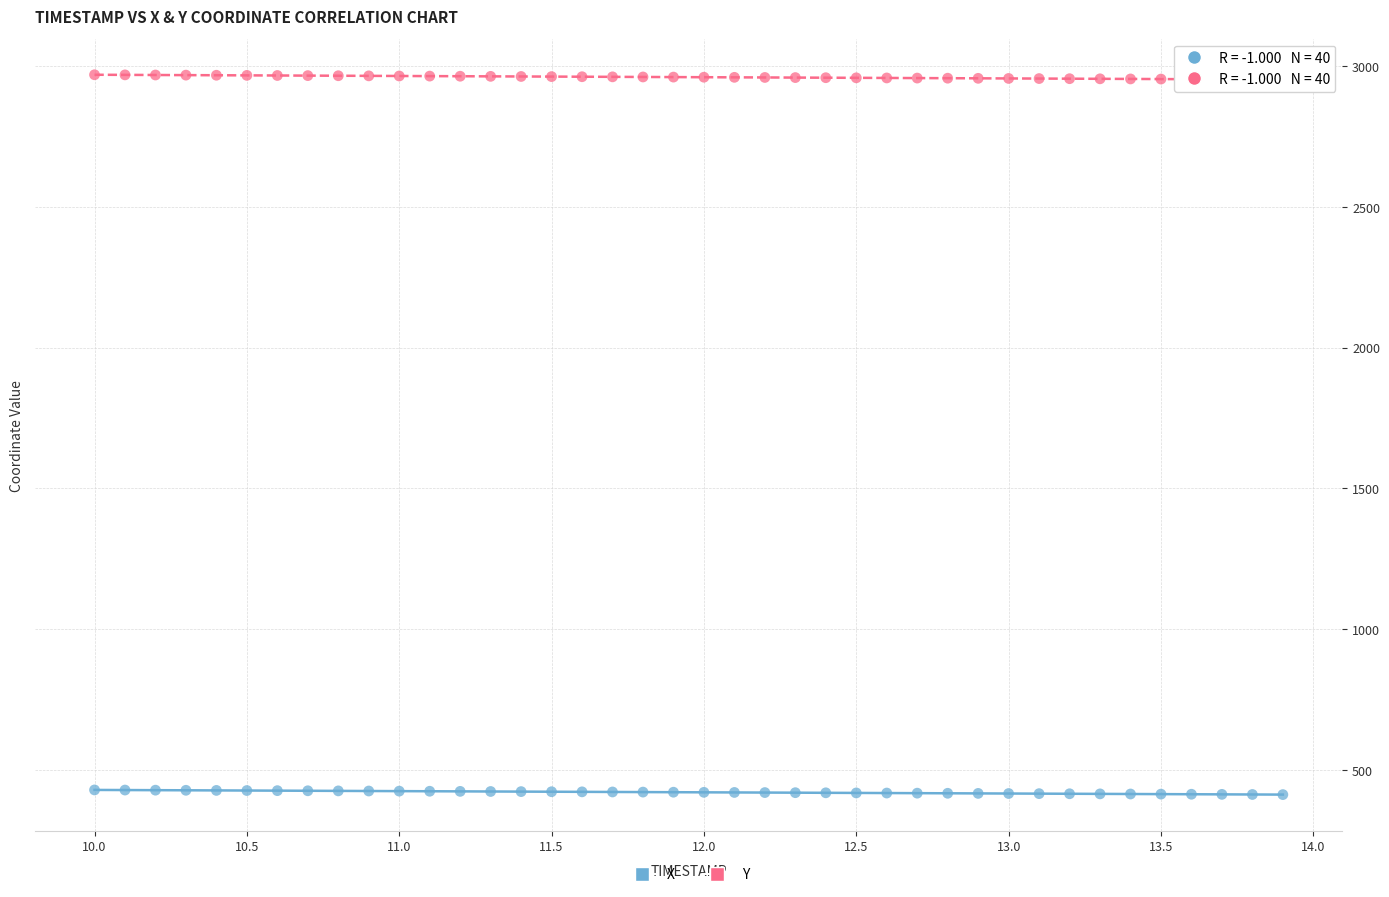

Which series reaches the minimum Y coordinate?

X